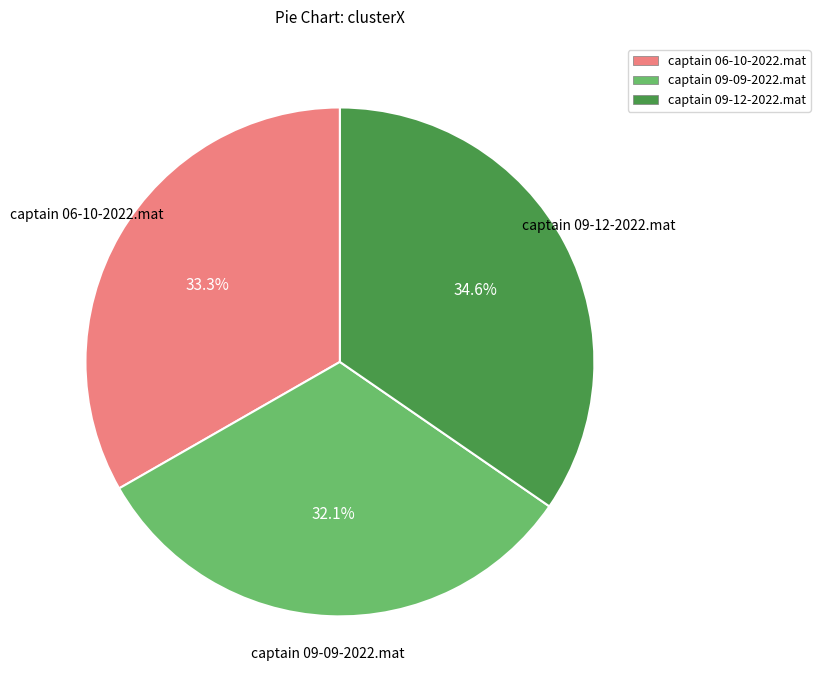

What percentage is the captain 09-12-2022.mat slice, to the nearest percent?

35%